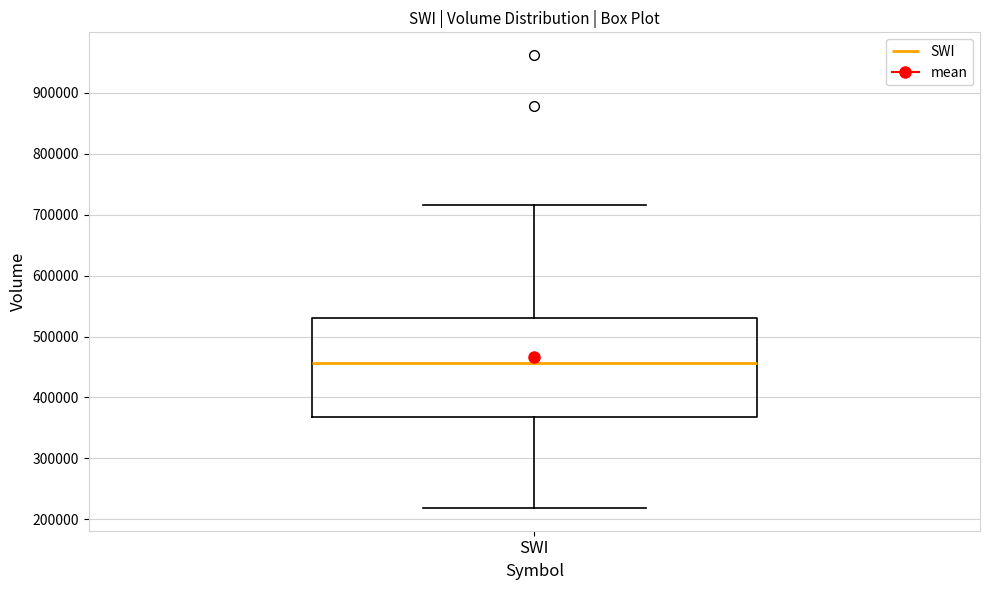

Transcribe this box plot: give where the median line is, the range the box spans, and where the two whiskers end, as read against the y-axis. The values are not printed on the chart, so give them approximately, as read against the axis.

median 460000, box 370000 to 530000, whiskers 220000 to 720000